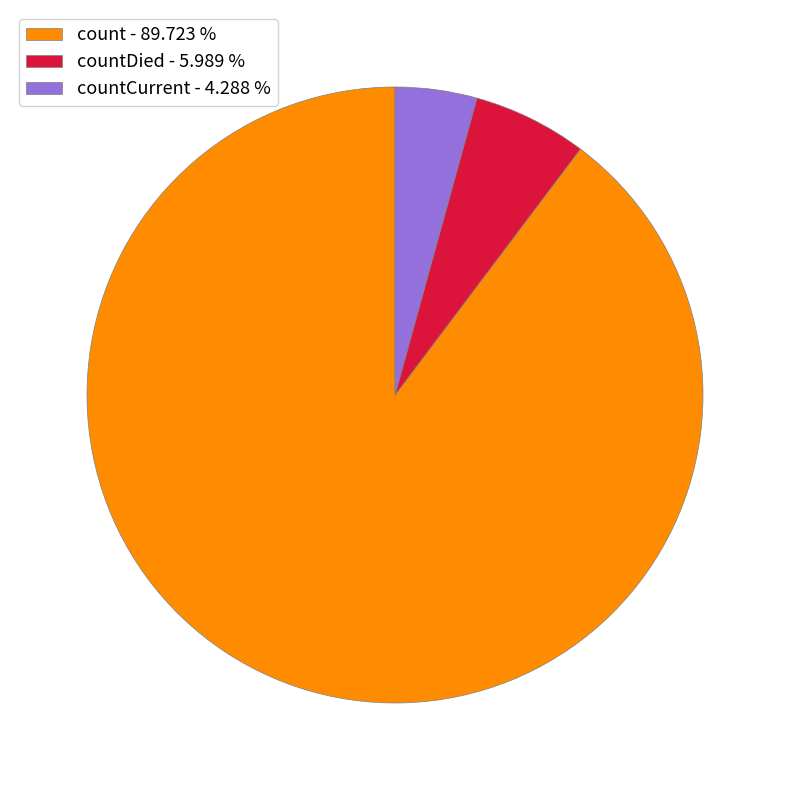

Approximately how many times larger is the value at countDied - 5.989 % compared to countCurrent - 4.288 %?

1.4